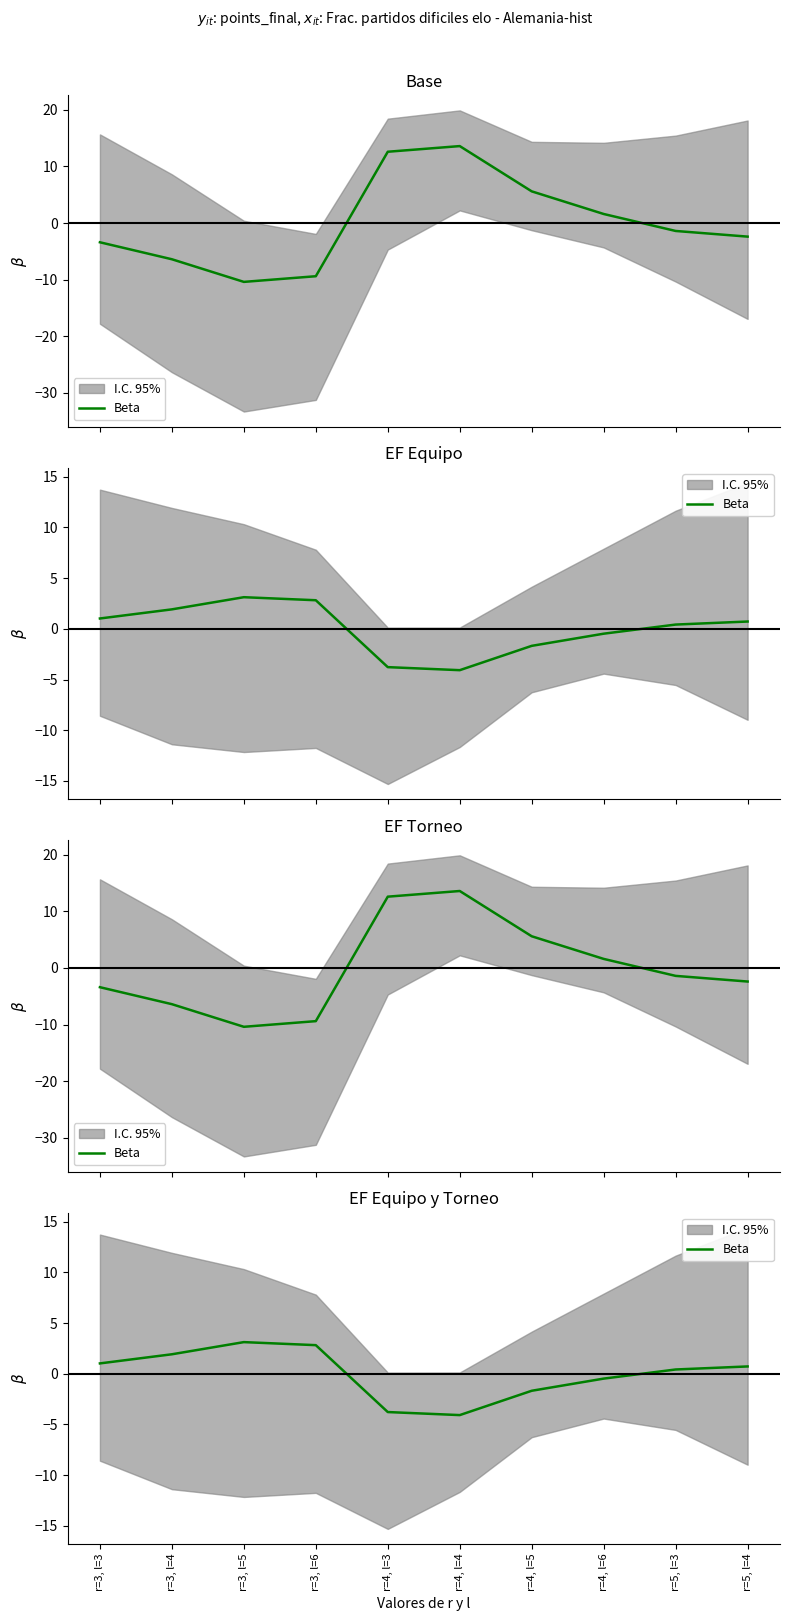

Where is the data nearest to the value 0?

r=5, l=3